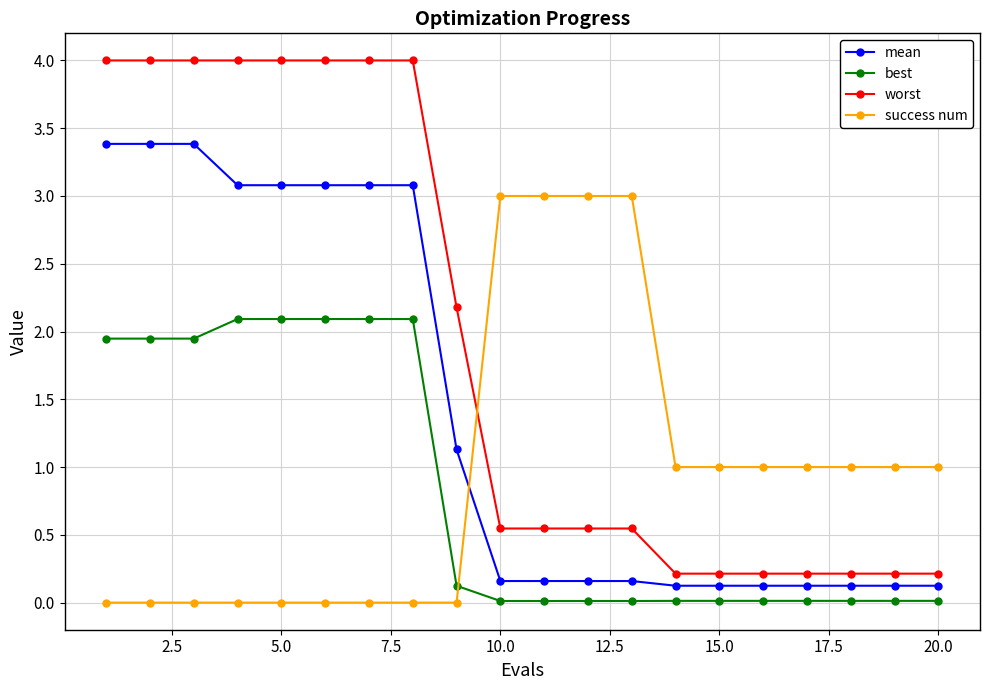

Which series has the largest range (max minus min)?

worst